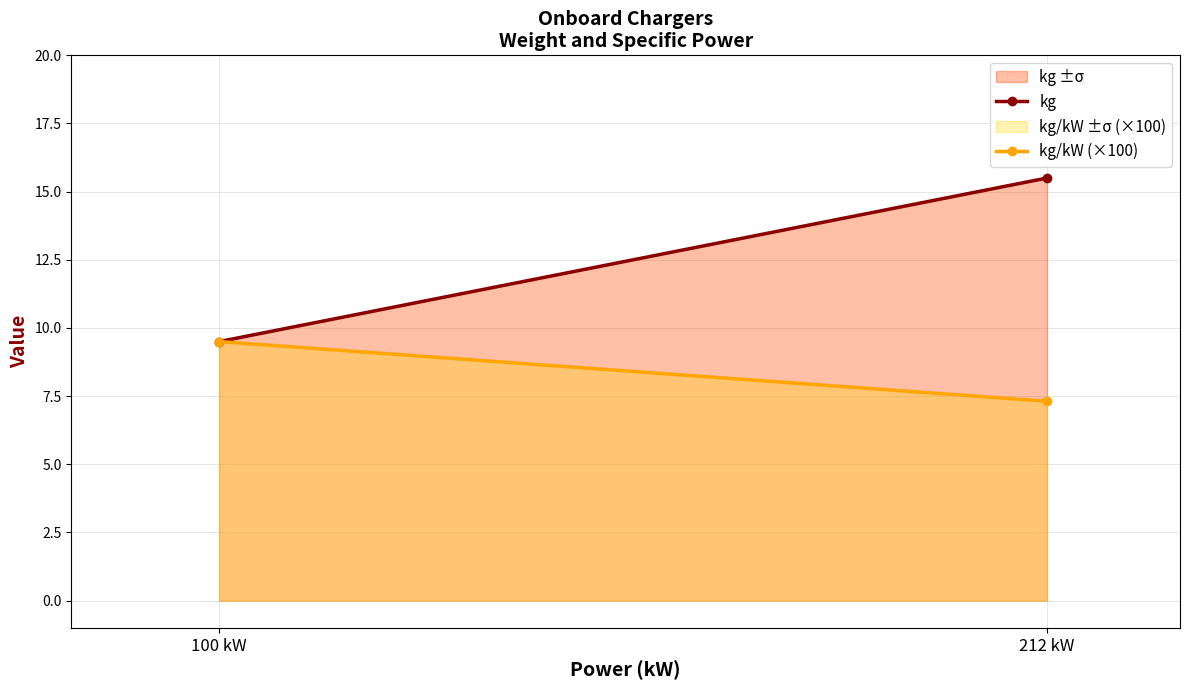

Which label corresponds to the smallest value in the chart?

212 kW